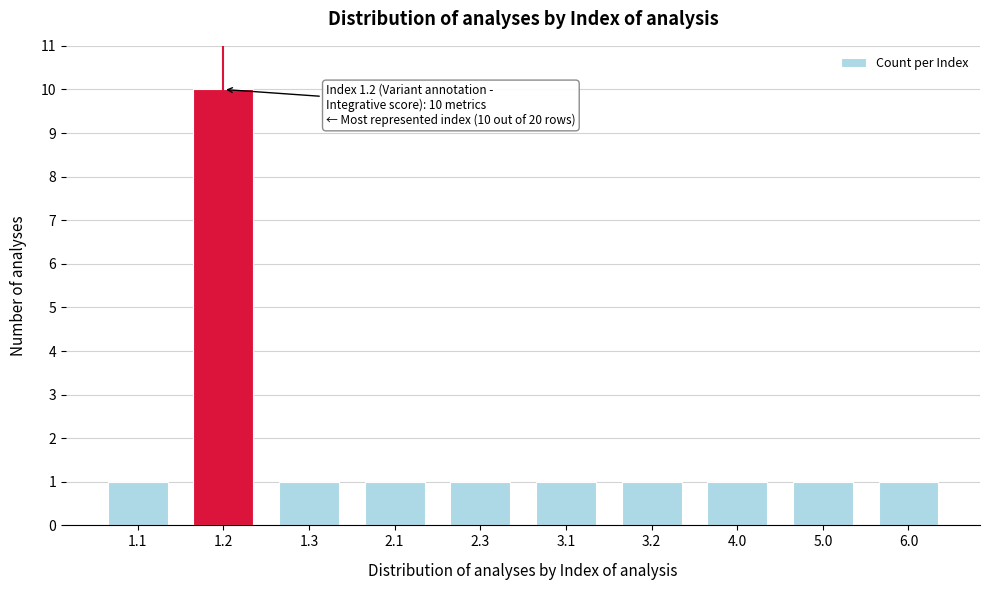

Reading left to right, transcribe all the data shown in this chart.

1.1=1	1.2=10	1.3=1	2.1=1	2.3=1	3.1=1	3.2=1	4.0=1	5.0=1	6.0=1